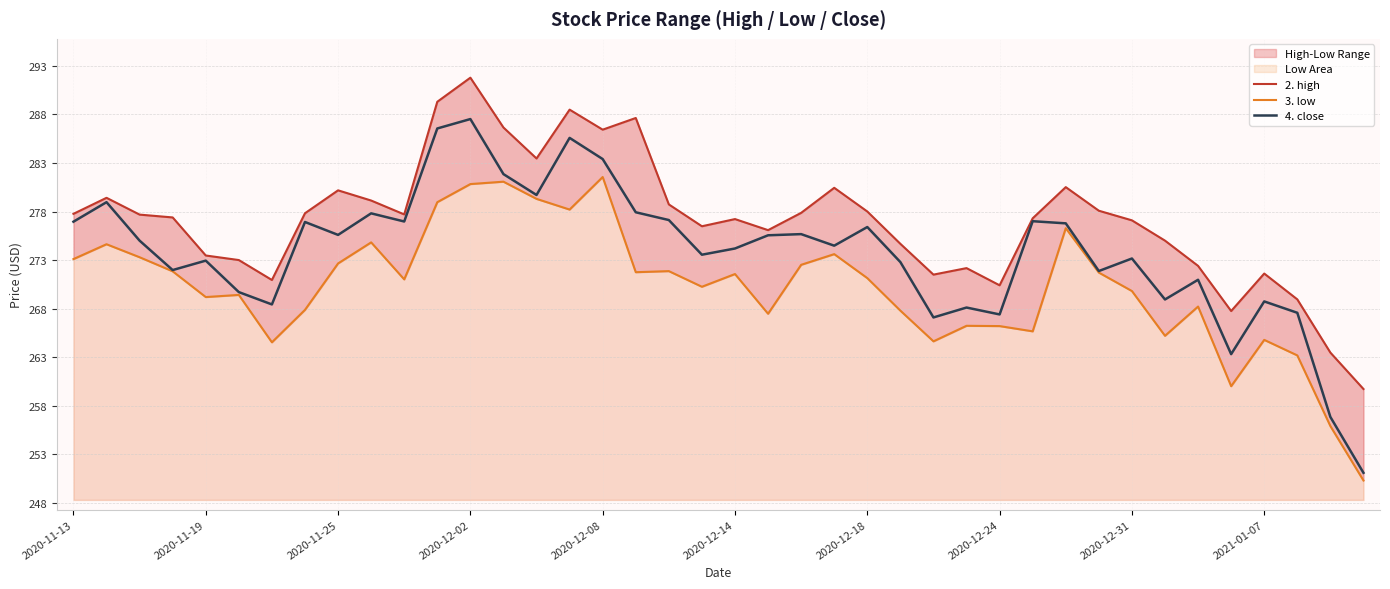

The value of 4. close at 2021-01-07 is 179.0. True or false?

False